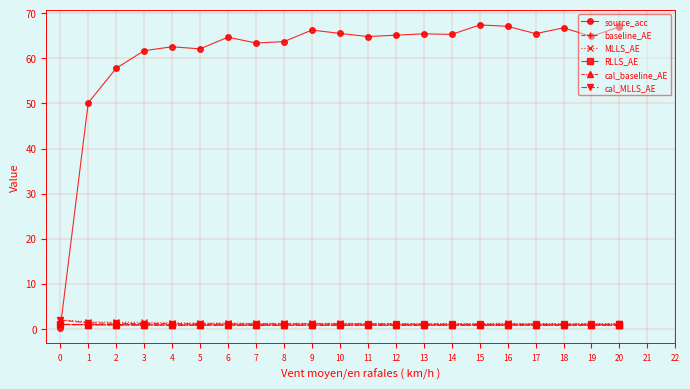

What is the value of the cal_MLLS_AE point at the 15th from the left?

1.1